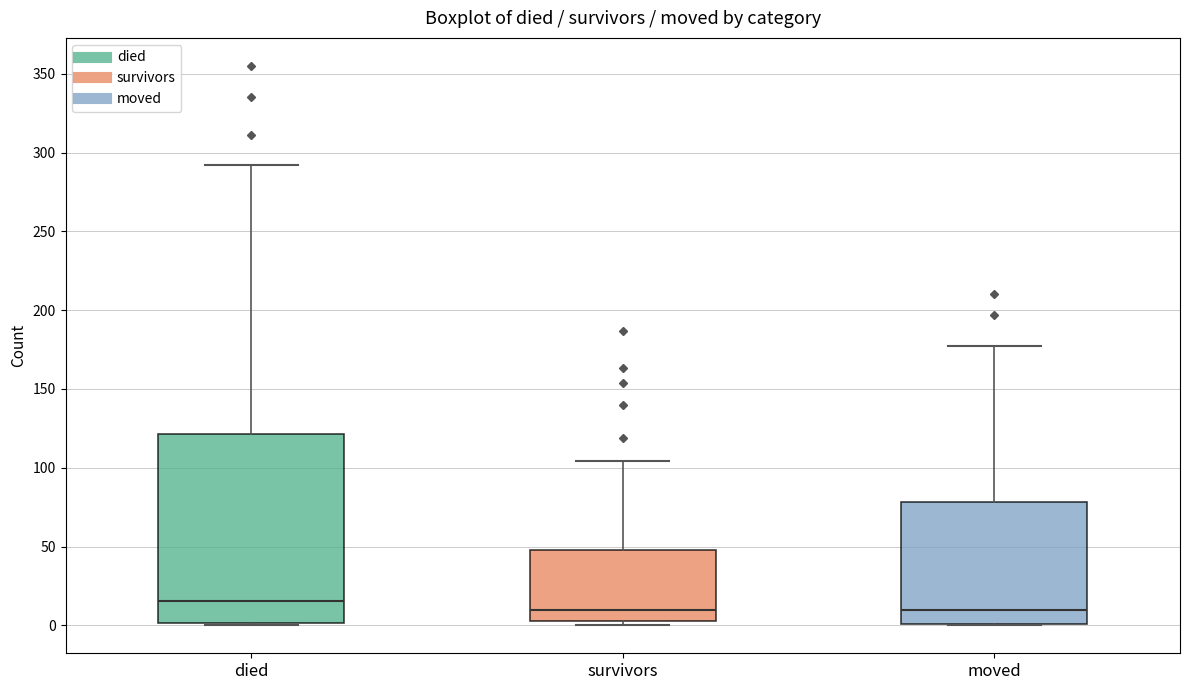

Reading left to right, read every box against the y-axis: the position of its median line, the range the box covers, and the ends of its whiskers. The values are not printed on the chart, so give them approximately, as read against the axis.

died: median 15, box 0 to 120, whiskers 0 to 290
survivors: median 10, box 5 to 50, whiskers 0 to 105
moved: median 10, box 0 to 80, whiskers 0 to 175